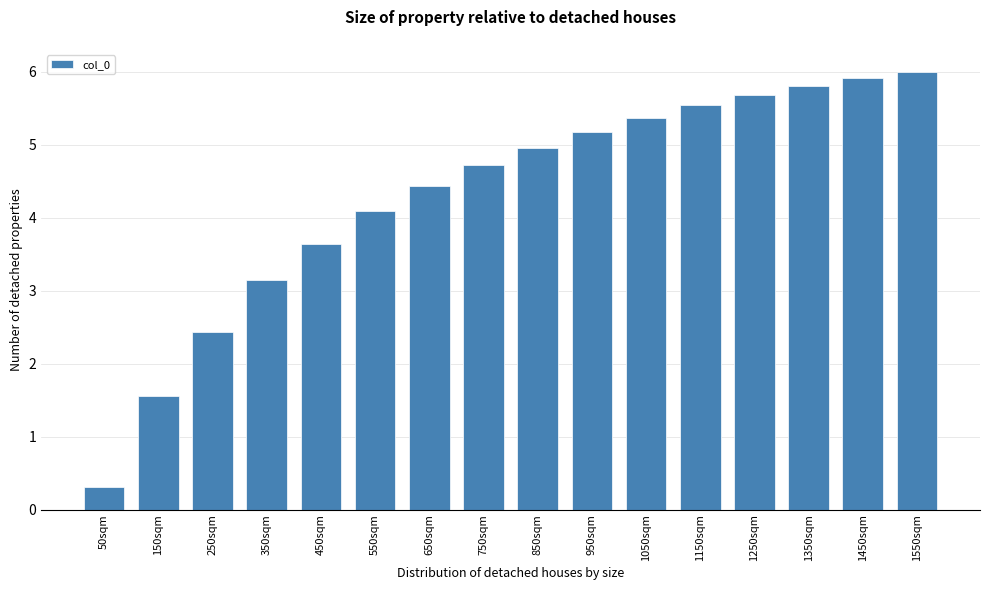

Reading left to right, what are all the values shown in this chart?

50sqm=0.3	150sqm=1.6	250sqm=2.4	350sqm=3.1	450sqm=3.6	550sqm=4.1	650sqm=4.4	750sqm=4.7	850sqm=5.0	950sqm=5.2	1050sqm=5.4	1150sqm=5.5	1250sqm=5.7	1350sqm=5.8	1450sqm=5.9	1550sqm=6.0